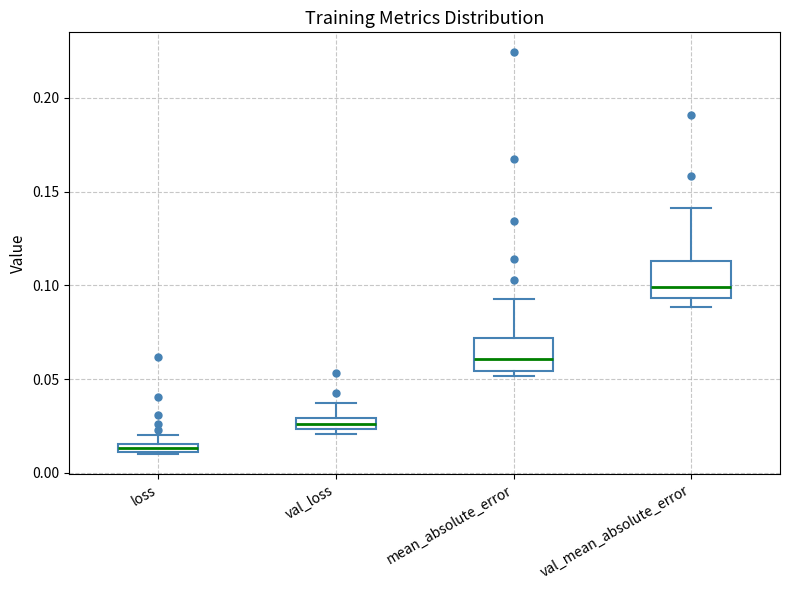

Where is the upper edge of the box for loss on the y-axis? The values are not printed on the chart, so give them approximately, as read against the axis.

0.015